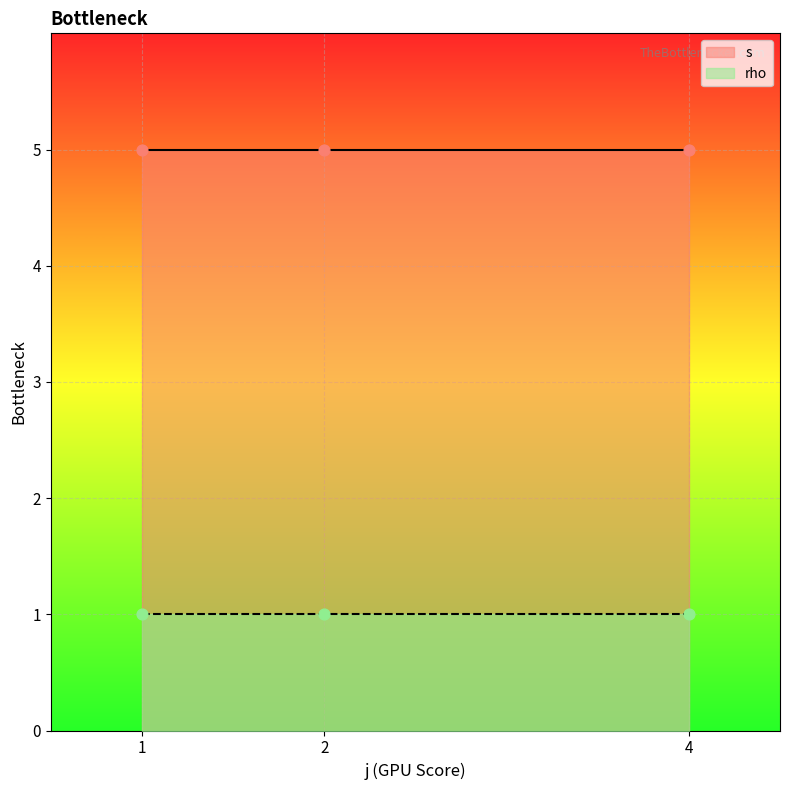

What are all the series names shown in the legend?

s, rho